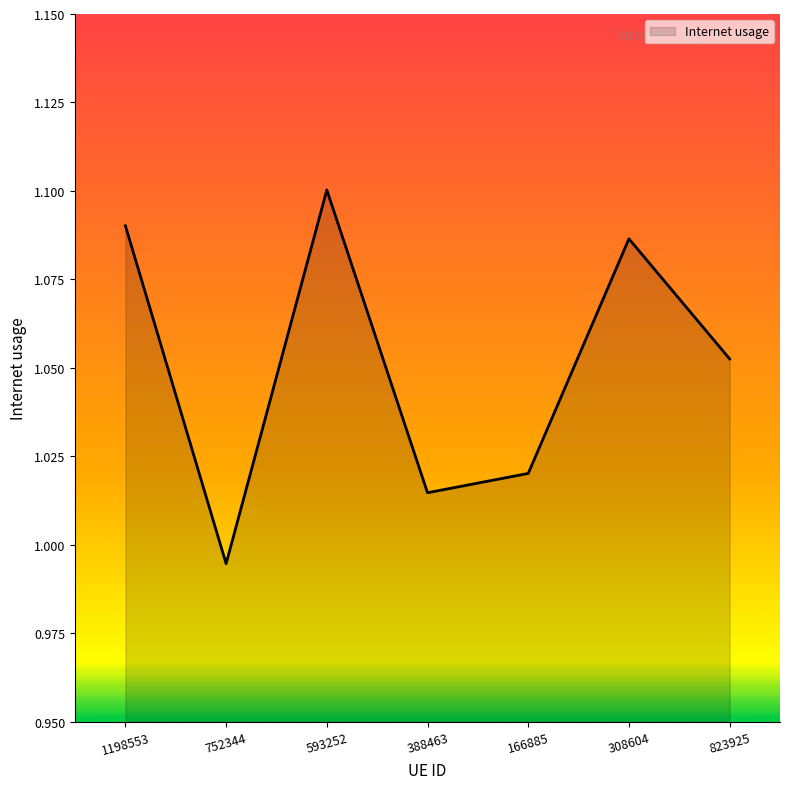

List the labels in order of value, smallest first.

752344, 388463, 166885, 823925, 308604, 1198553, 593252